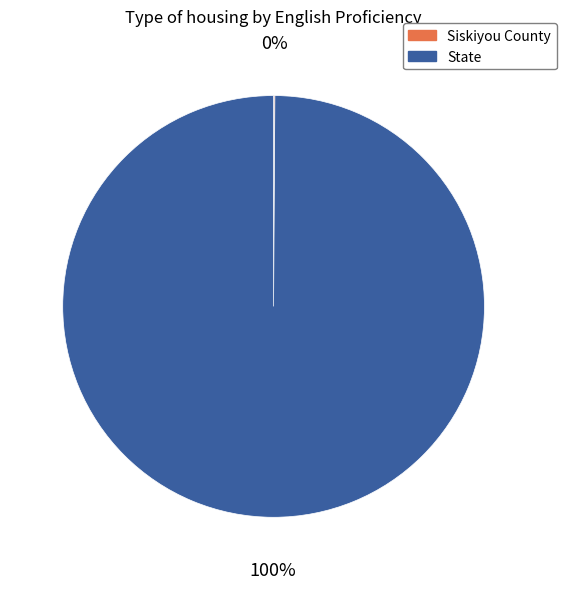

To the nearest percent, what portion does State represent?

100%